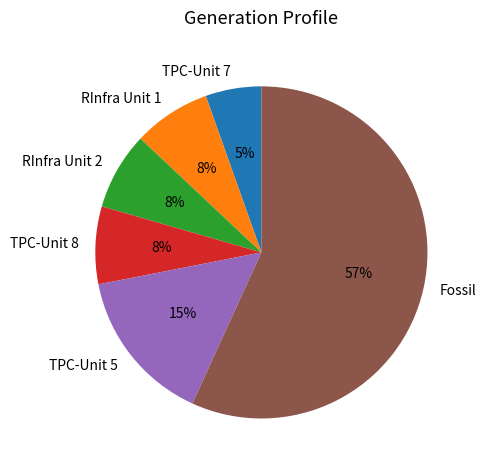

Combined, do RInfra Unit 1 and TPC-Unit 5 account for over 50%?

No